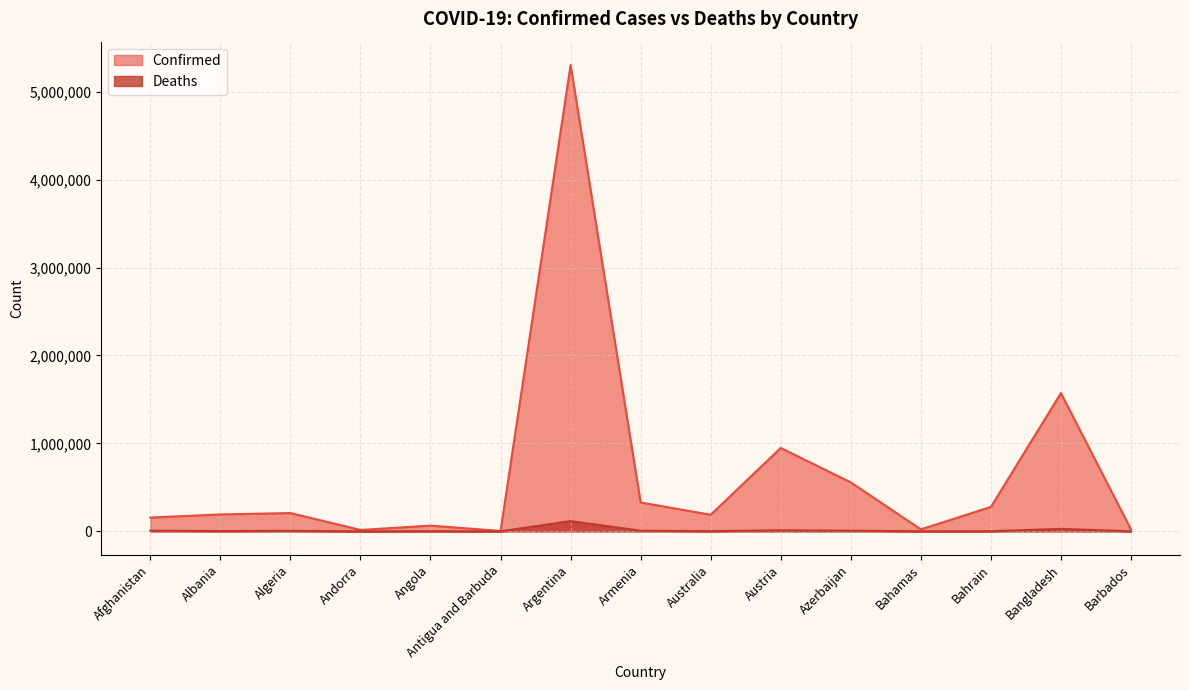

Where does the Confirmed series first go above 192013?

Algeria